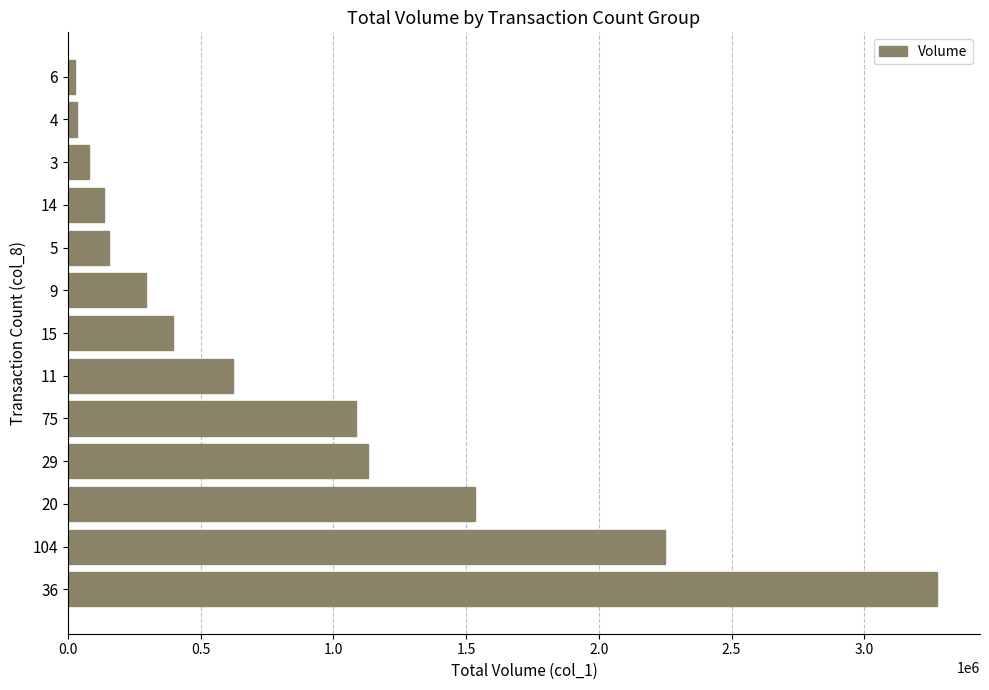

How many distinct data groups are displayed?

1